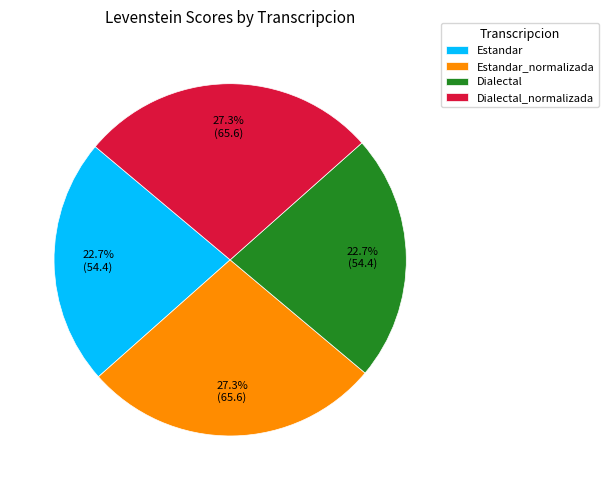

Approximately how many times larger is the value at Estandar compared to Estandar_normalizada?

0.8